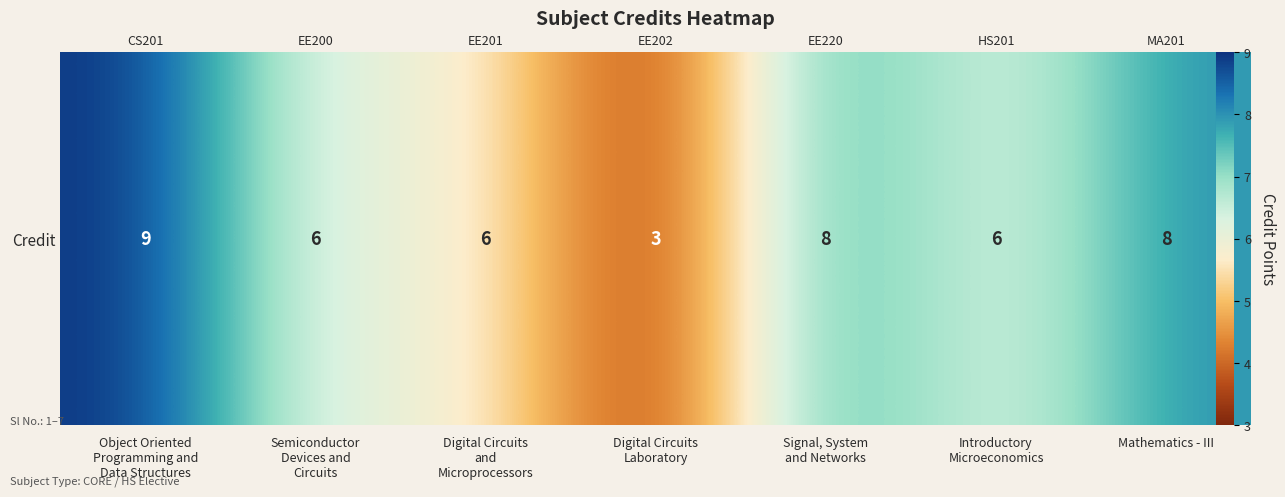

At which category does the chart reach its peak across all series?

Object Oriented
Programming and
Data Structures